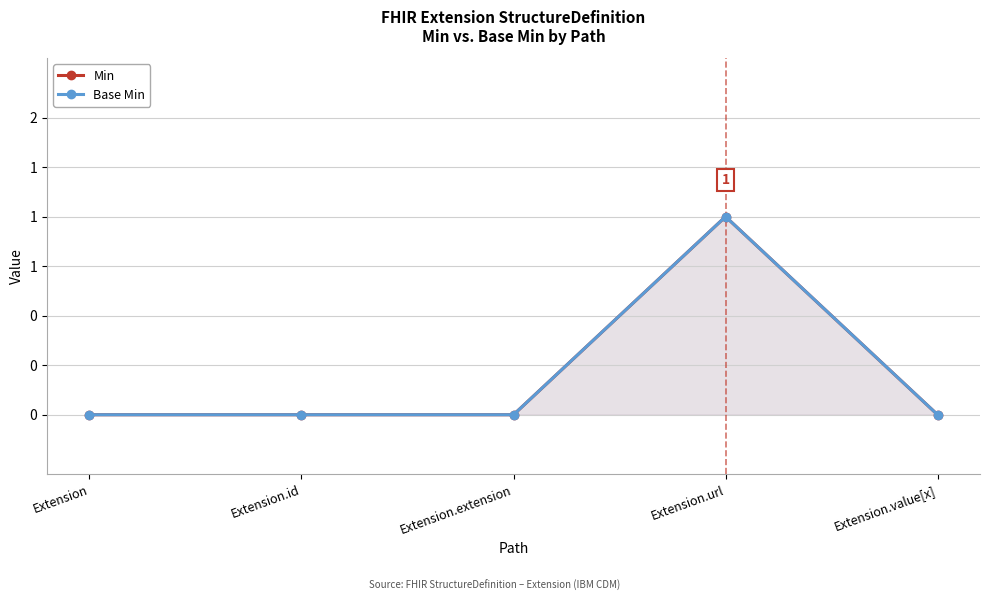

In Base Min, how many points are higher than both neighbors (excluding endpoints)?

1